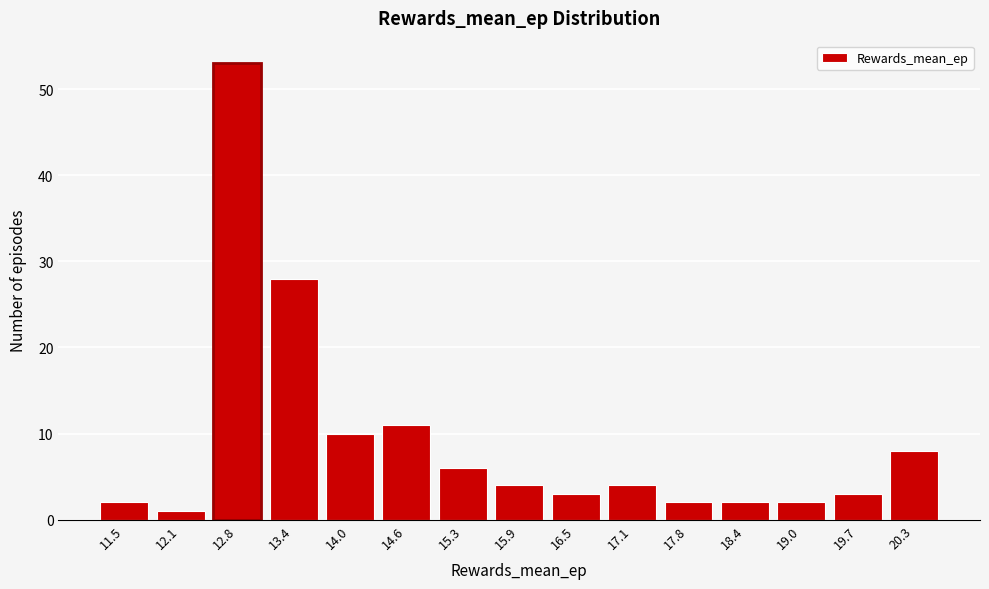

Reading right to left, transcribe all the data shown in this chart.

8	3	2	2	2	4	3	4	6	11	10	28	53	1	2